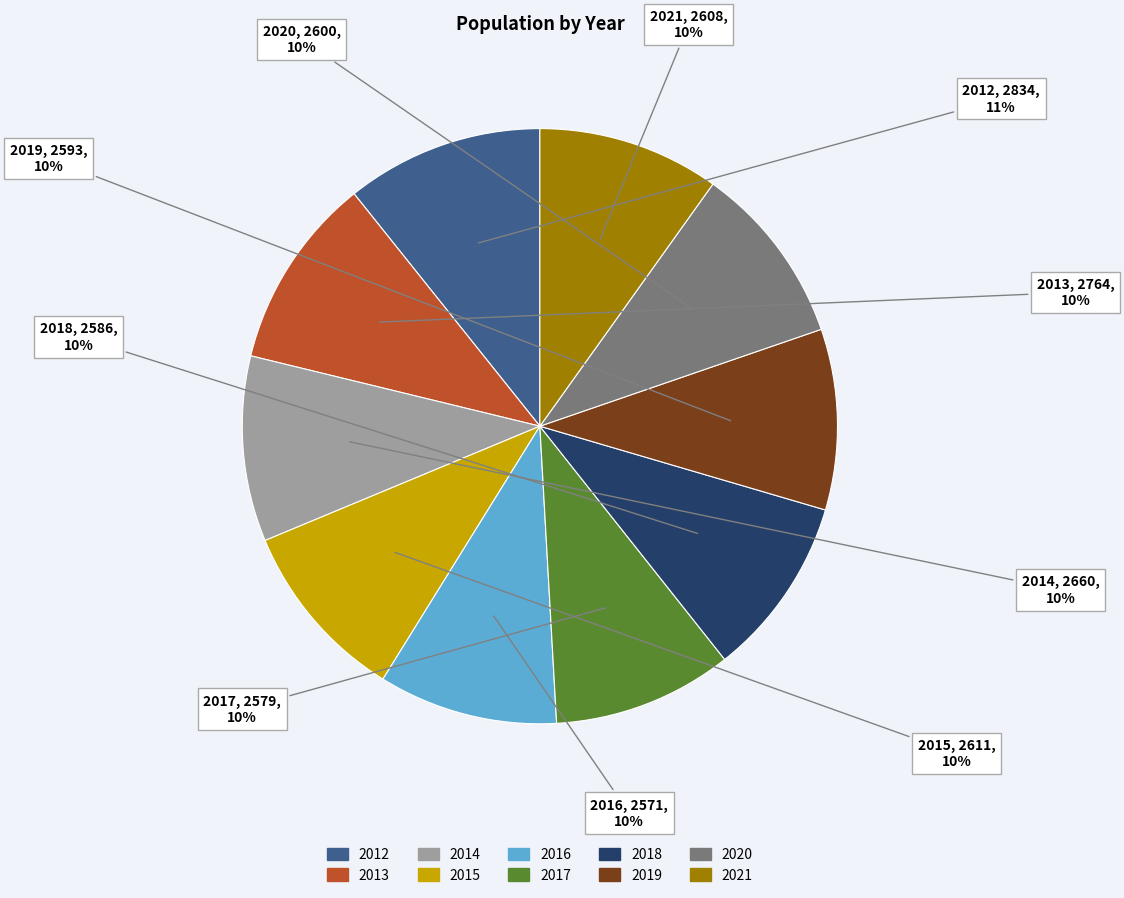

To the nearest percent, what is the combined percentage of 2015 and 2020?

20%